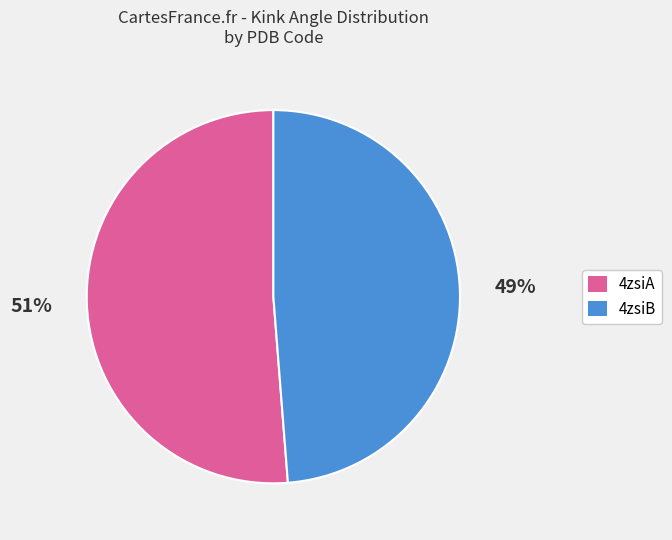

True or false: 4zsiA accounts for 65% of the total.

False